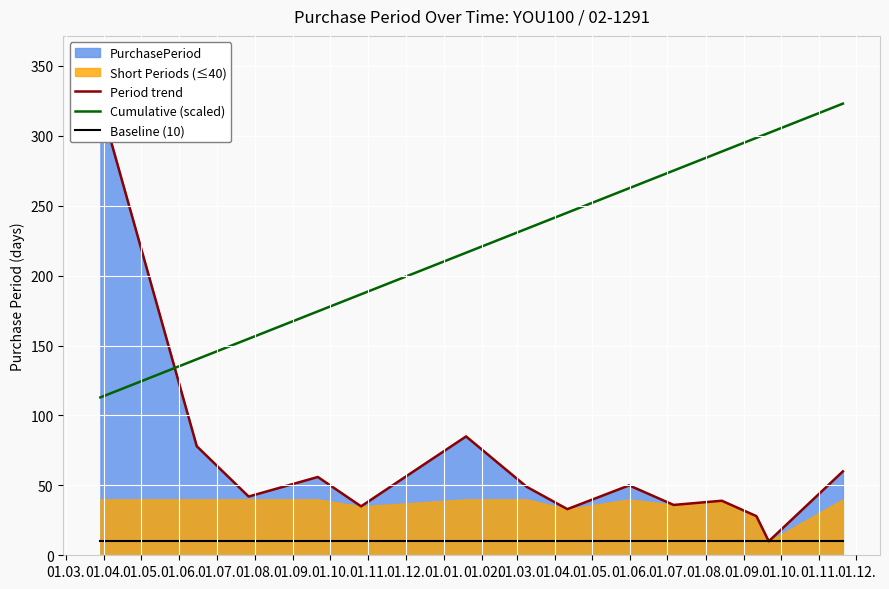

What is the minimum value for Cumulative (scaled)?

112.9